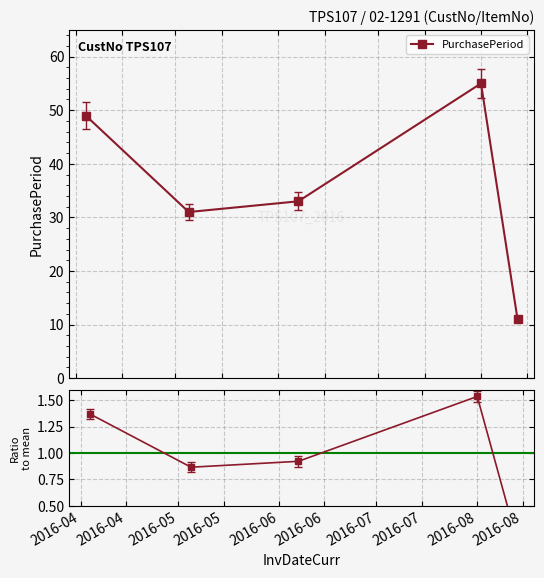

What is the highest value of the PurchasePeriod series?

55